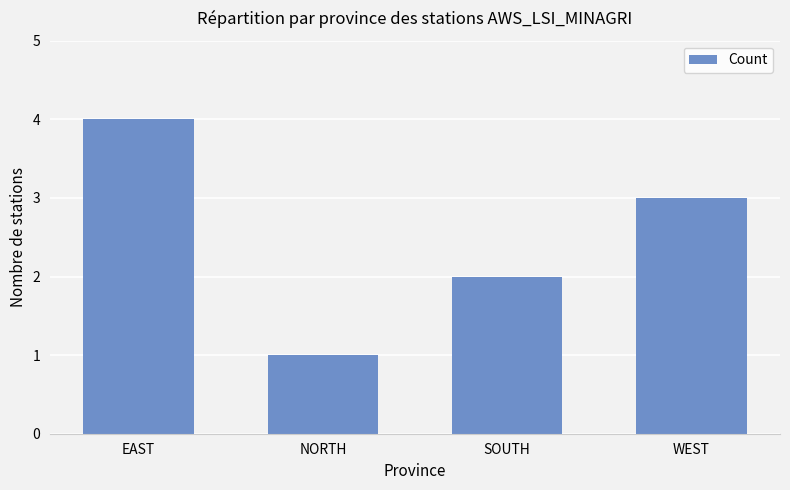

The chart shows a value of 2 at WEST. True or false?

False